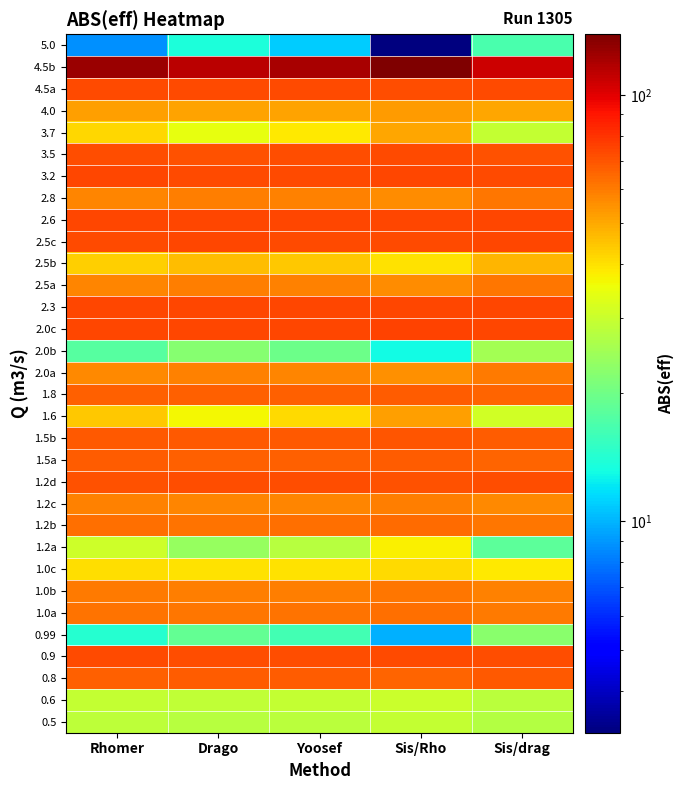

How many distinct data groups are displayed?

32